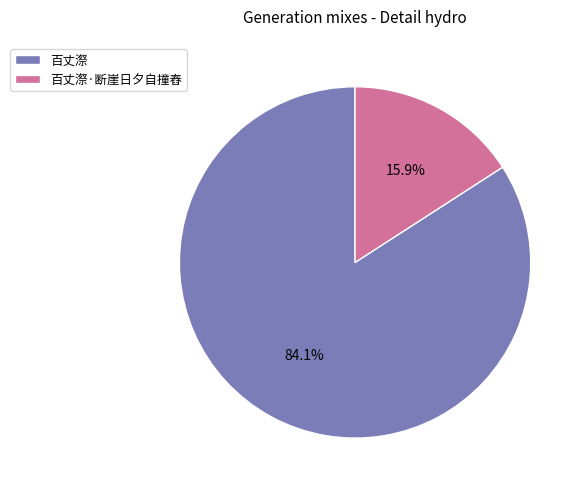

The 百丈漈 slice represents 84% of the pie. True or false?

True